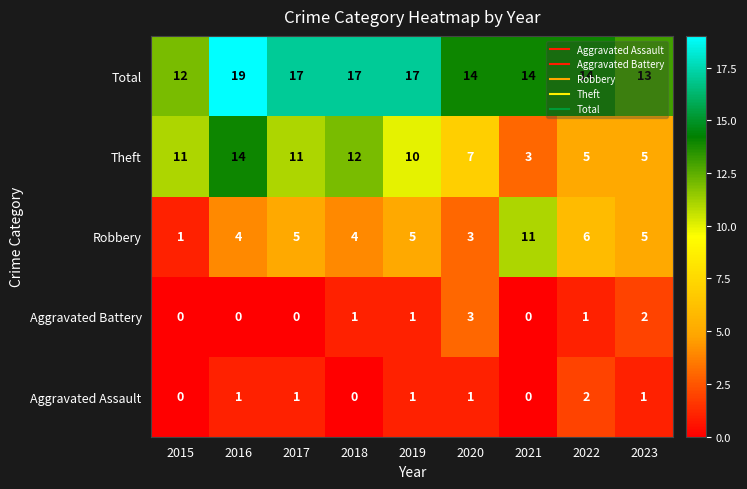

Count the number of categories in the chart.

9